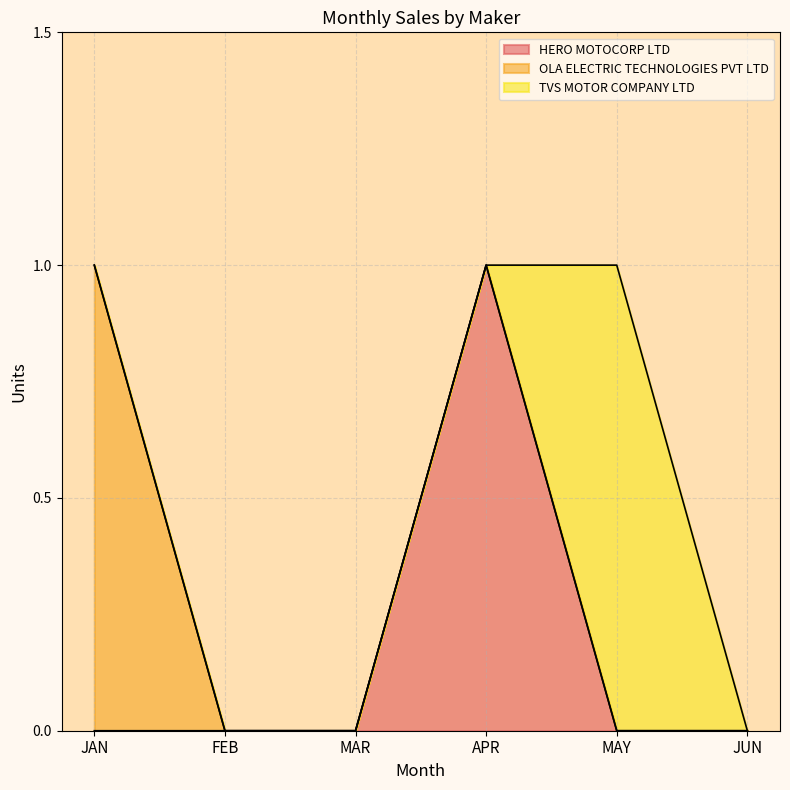

Reading left to right, extract all data points from this chart.

HERO MOTOCORP LTD: JAN=0	FEB=0	MAR=0	APR=1	MAY=0	JUN=0
OLA ELECTRIC TECHNOLOGIES PVT LTD: JAN=1	FEB=0	MAR=0	APR=0	MAY=0	JUN=0
TVS MOTOR COMPANY LTD: JAN=0	FEB=0	MAR=0	APR=0	MAY=1	JUN=0